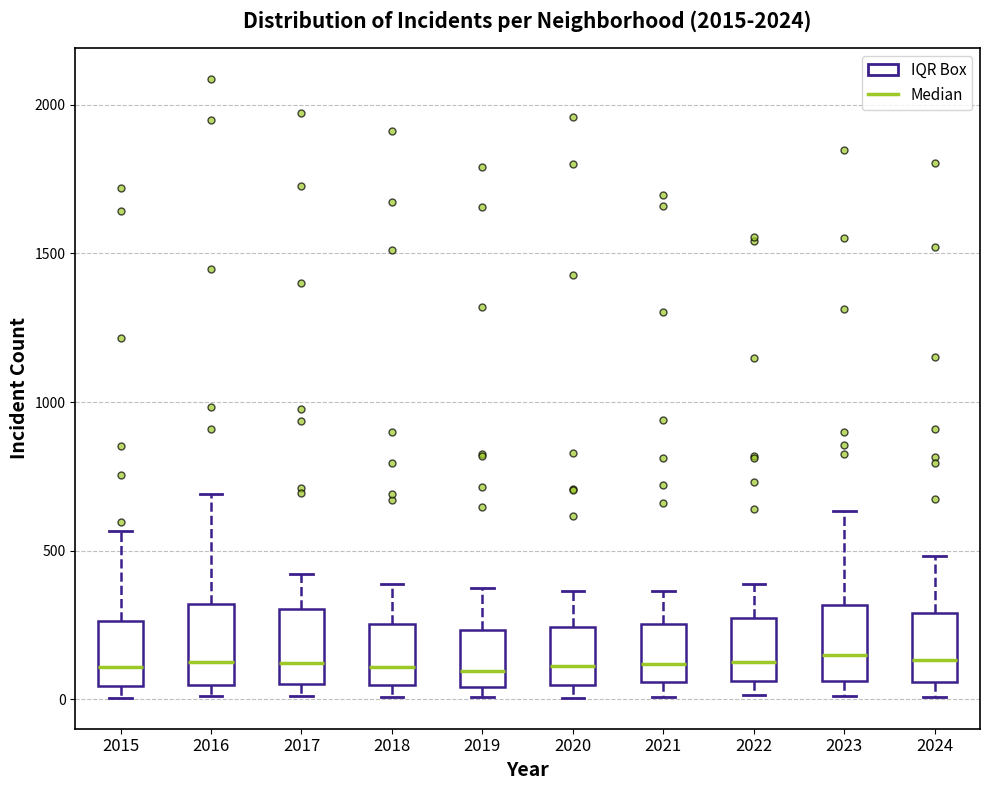

Reading left to right, transcribe this box plot: for each box, give where its median line is, the range the box spans, and where its two whiskers end, as read against the y-axis. The values are not printed on the chart, so give them approximately, as read against the axis.

2015: median 100, box 50 to 250, whiskers 0 to 550
2016: median 150, box 50 to 300, whiskers 0 to 700
2017: median 100, box 50 to 300, whiskers 0 to 400
2018: median 100, box 50 to 250, whiskers 0 to 400
2019: median 100, box 50 to 250, whiskers 0 to 400
2020: median 100, box 50 to 250, whiskers 0 to 350
2021: median 100, box 50 to 250, whiskers 0 to 350
2022: median 100, box 50 to 250, whiskers 0 to 400
2023: median 150, box 50 to 300, whiskers 0 to 650
2024: median 150, box 50 to 300, whiskers 0 to 500